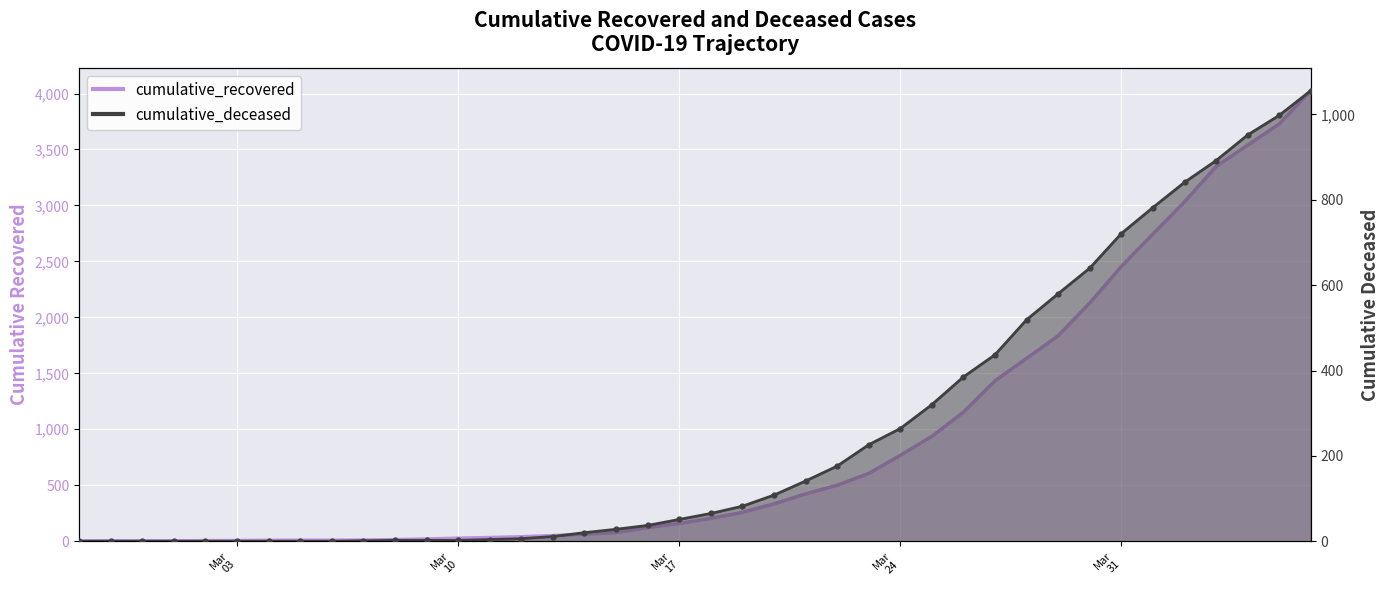

Which series reaches the maximum Y coordinate?

cumulative_recovered